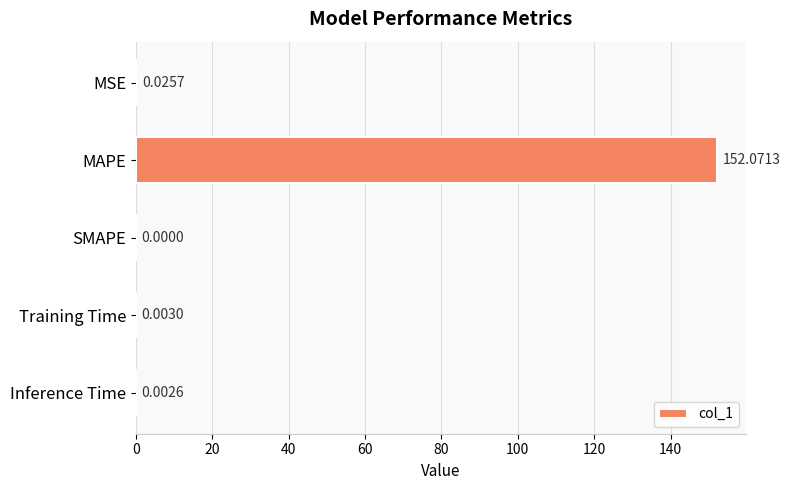

How many values are above zero?

4